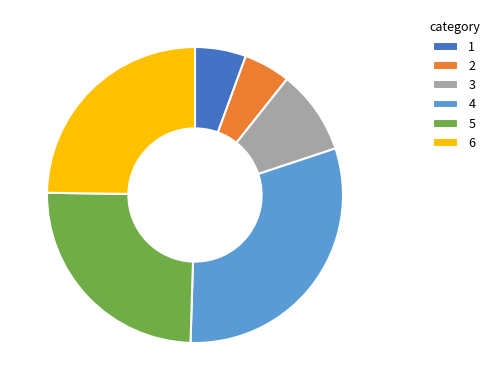

How many segments does this pie chart have?

6